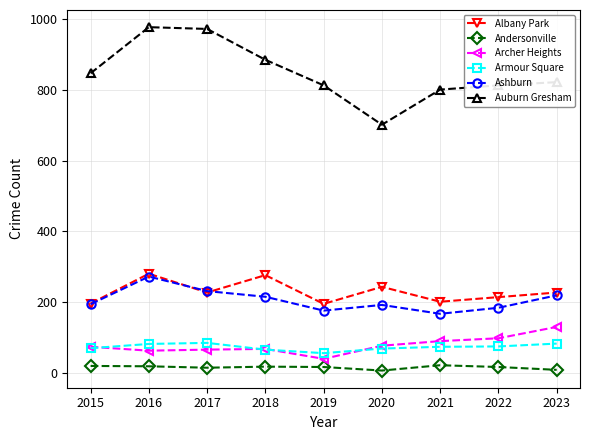

Rank the series at 2019 from highest to lowest value.

Auburn Gresham, Albany Park, Ashburn, Armour Square, Archer Heights, Andersonville